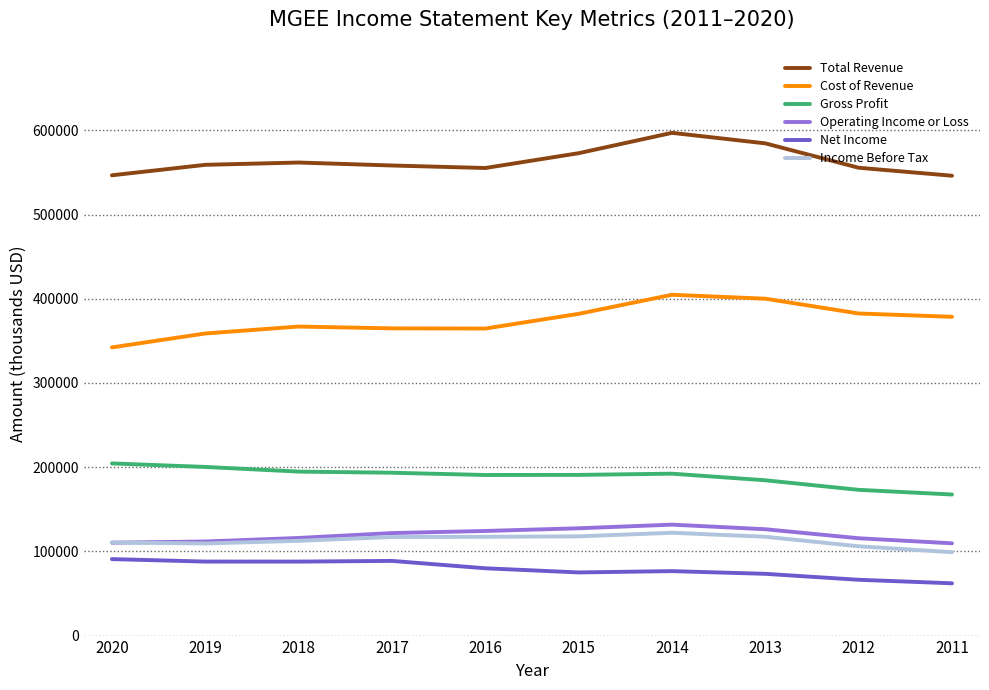

At which category is the sum across all series the highest?

2014